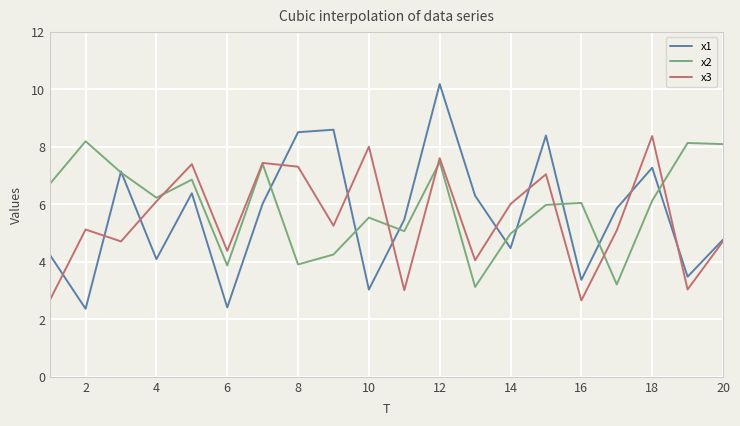

What is the maximum value for x1?

10.2